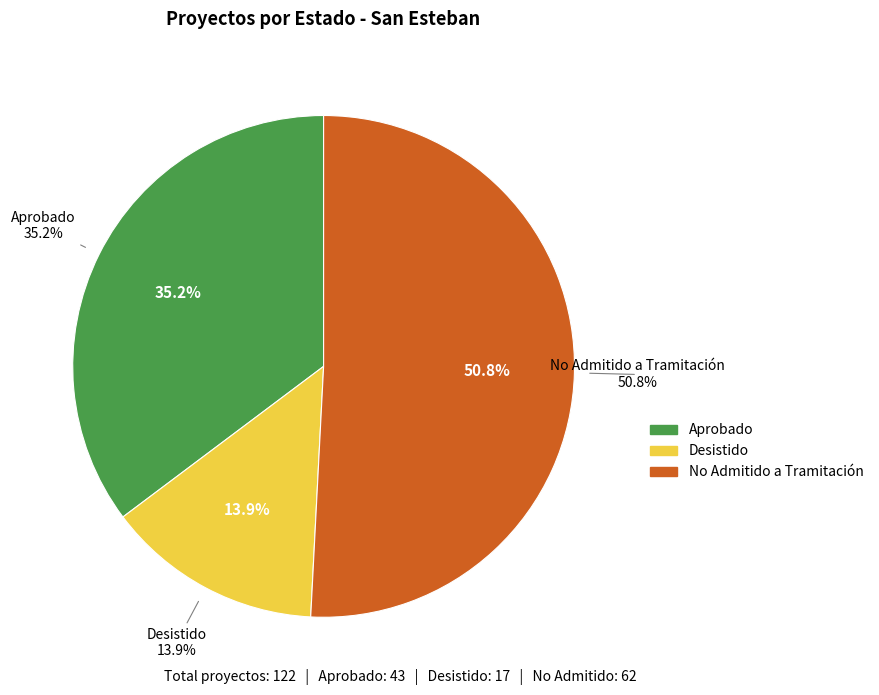

How many slices are in this pie chart?

3